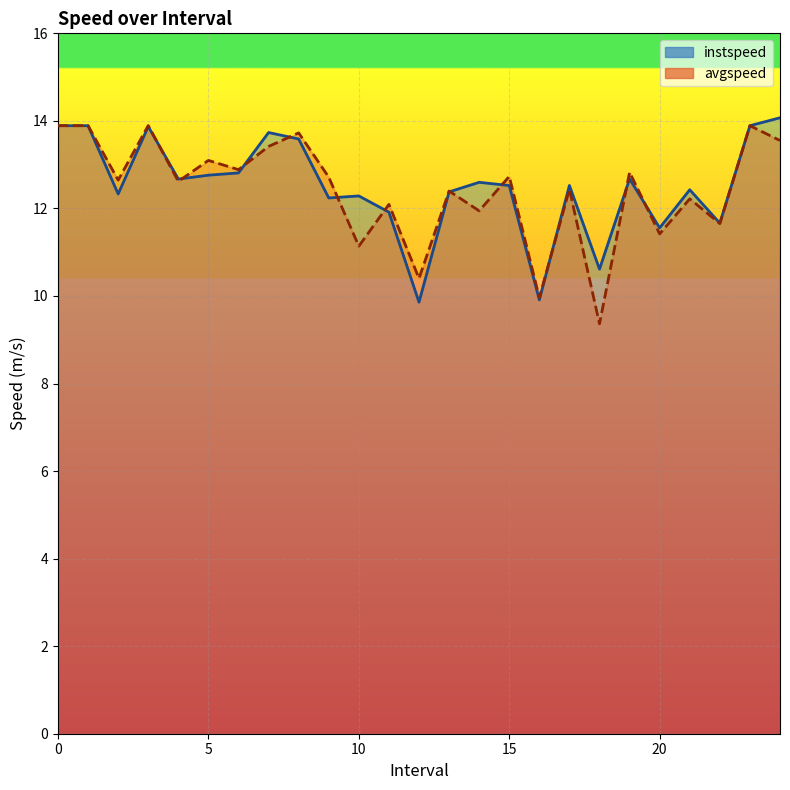

What is the difference between the maximum and minimum values in the instspeed series?

4.2